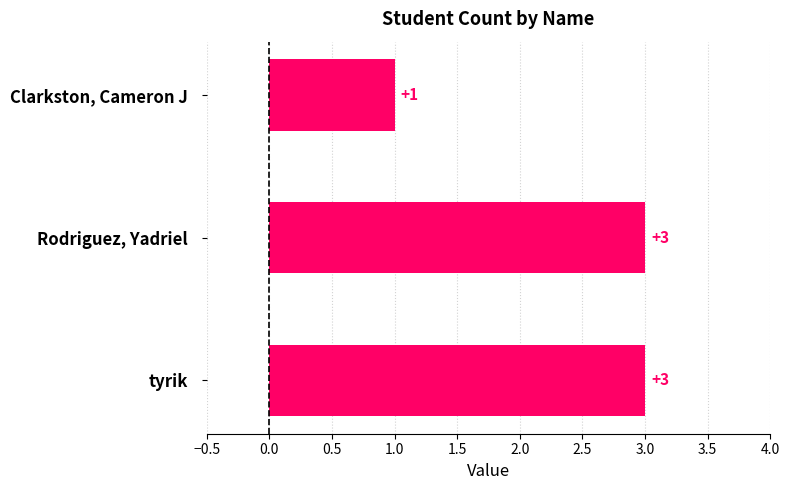

Where is the data nearest to the value 2?

Clarkston, Cameron J